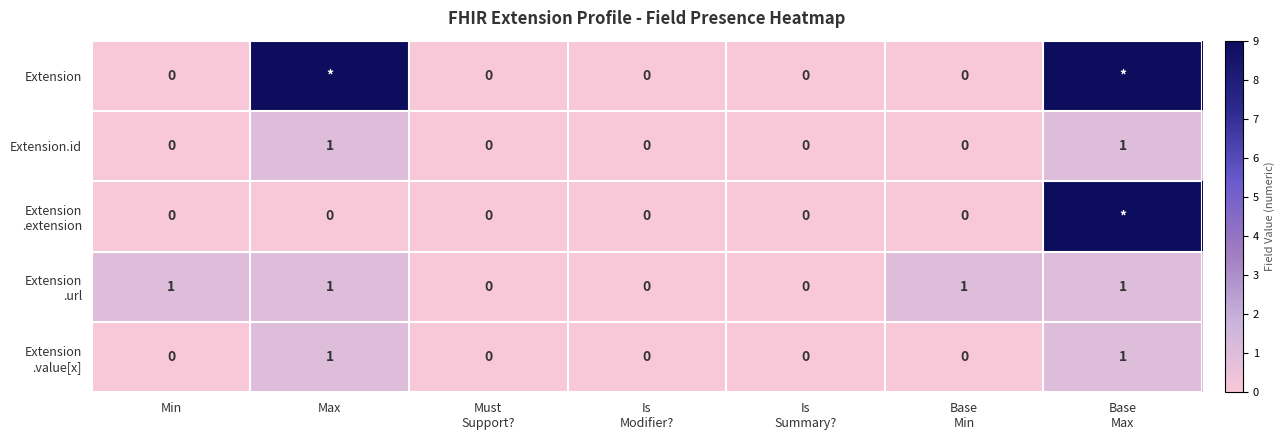

Which series has the largest total across all categories?

Extension